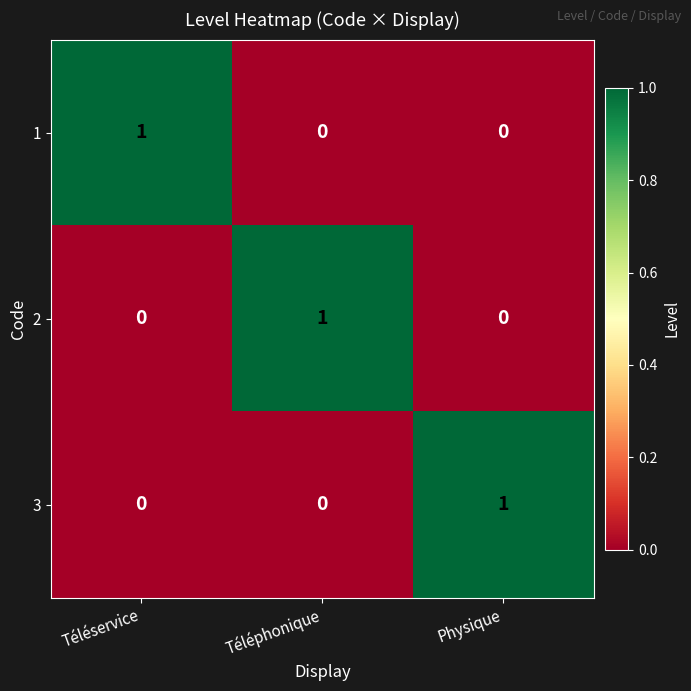

Is the value of 3 at Téléservice greater than the value of 2 at Téléphonique?

No